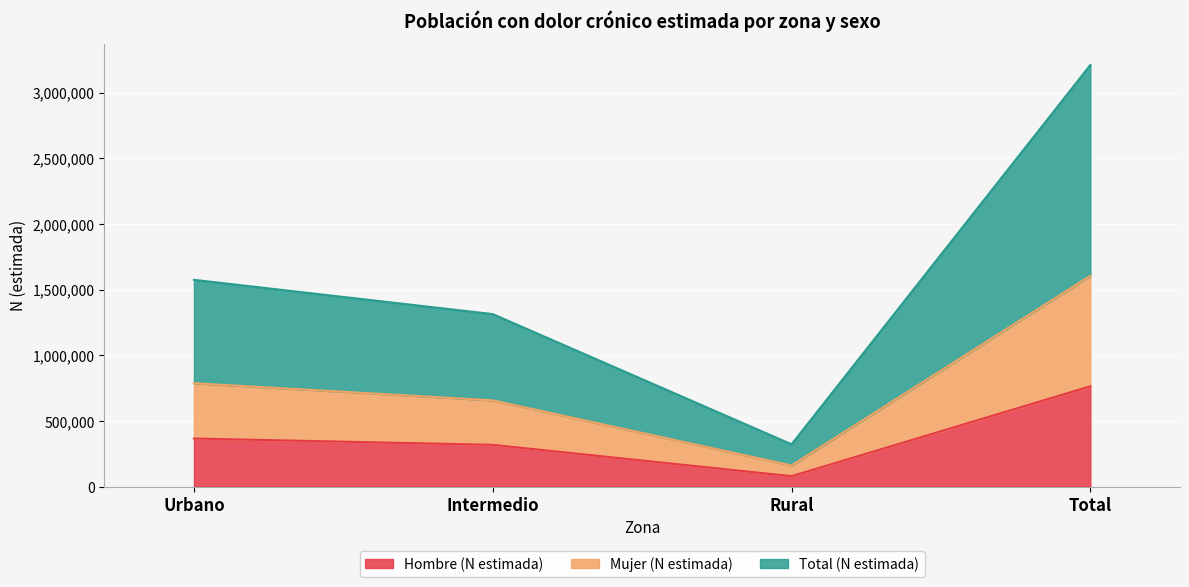

Rank the categories by Total (N estimada) value from lowest to highest.

Rural, Intermedio, Urbano, Total